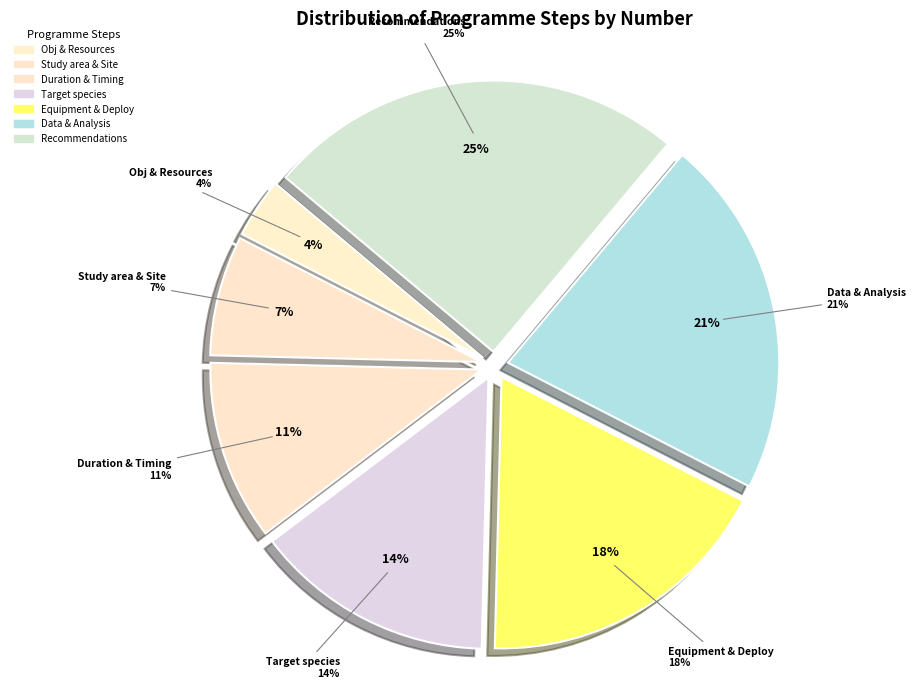

Does Objectives & Resources account for over 50% of the chart?

No